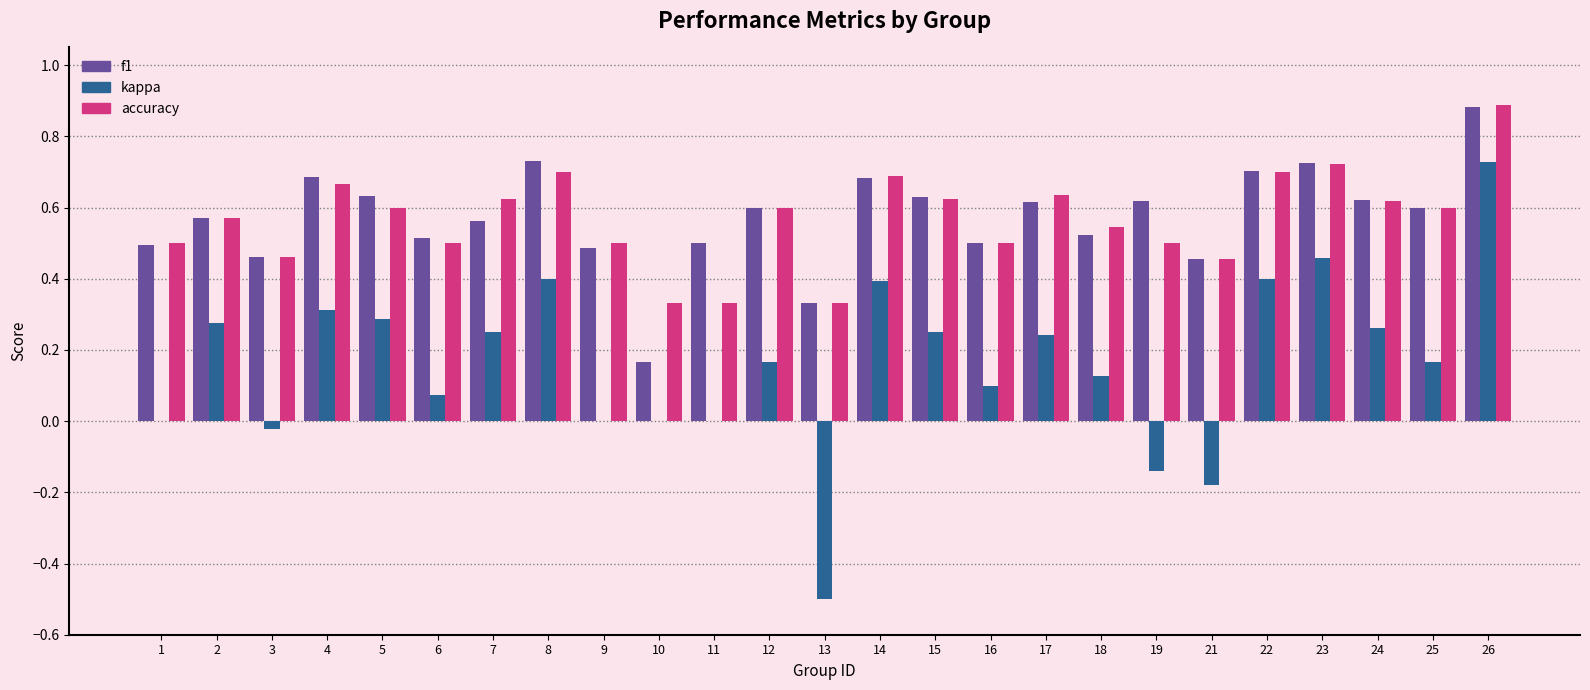

The value of f1 at 2 is 0.4. True or false?

False